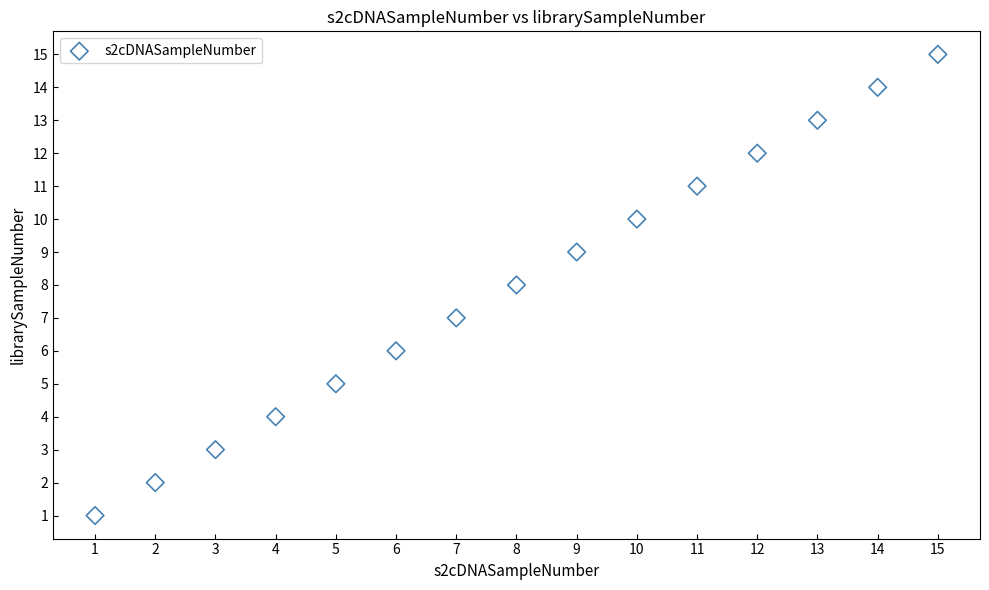

What is the range of Y values (max minus min)?

14